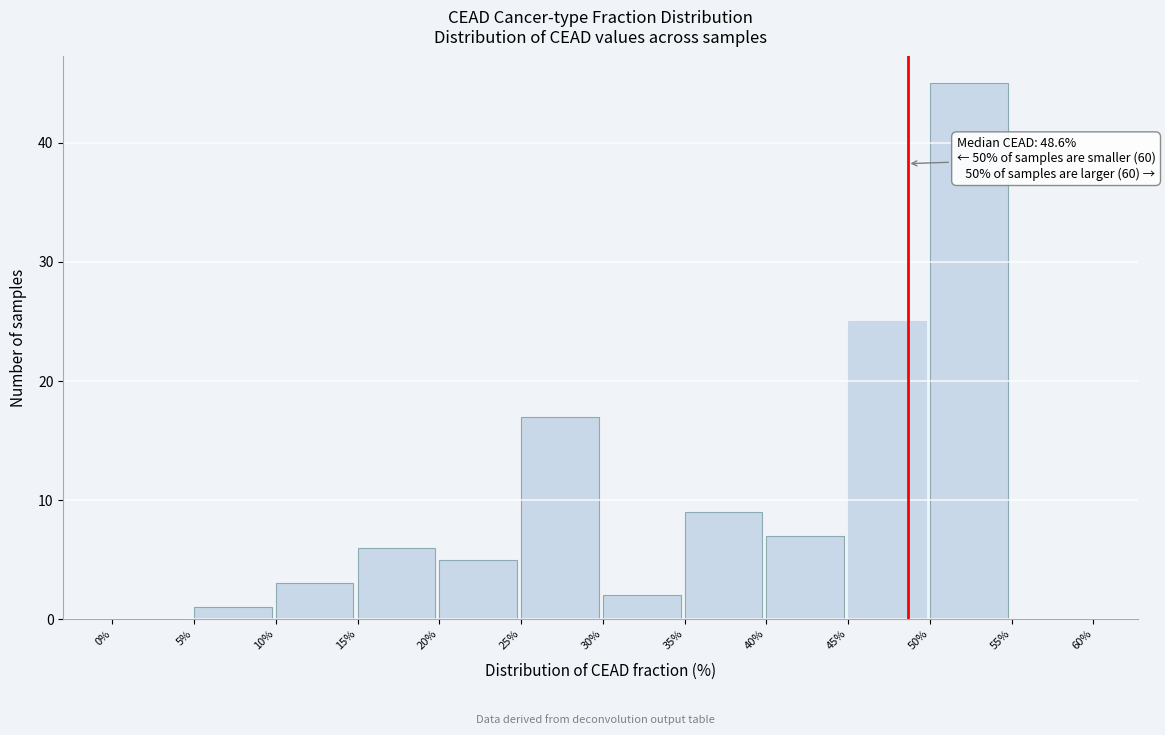

Which range on the x-axis has the tallest bar?

50% to 55%